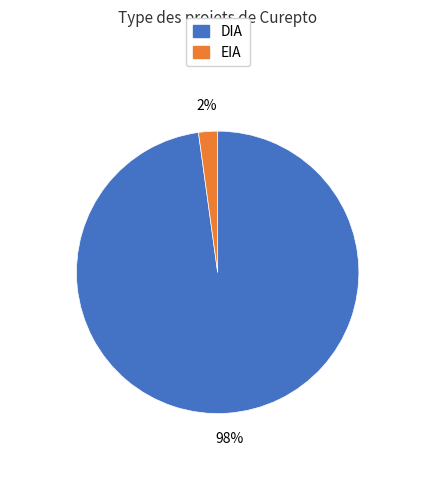

Which slice is the largest?

DIA